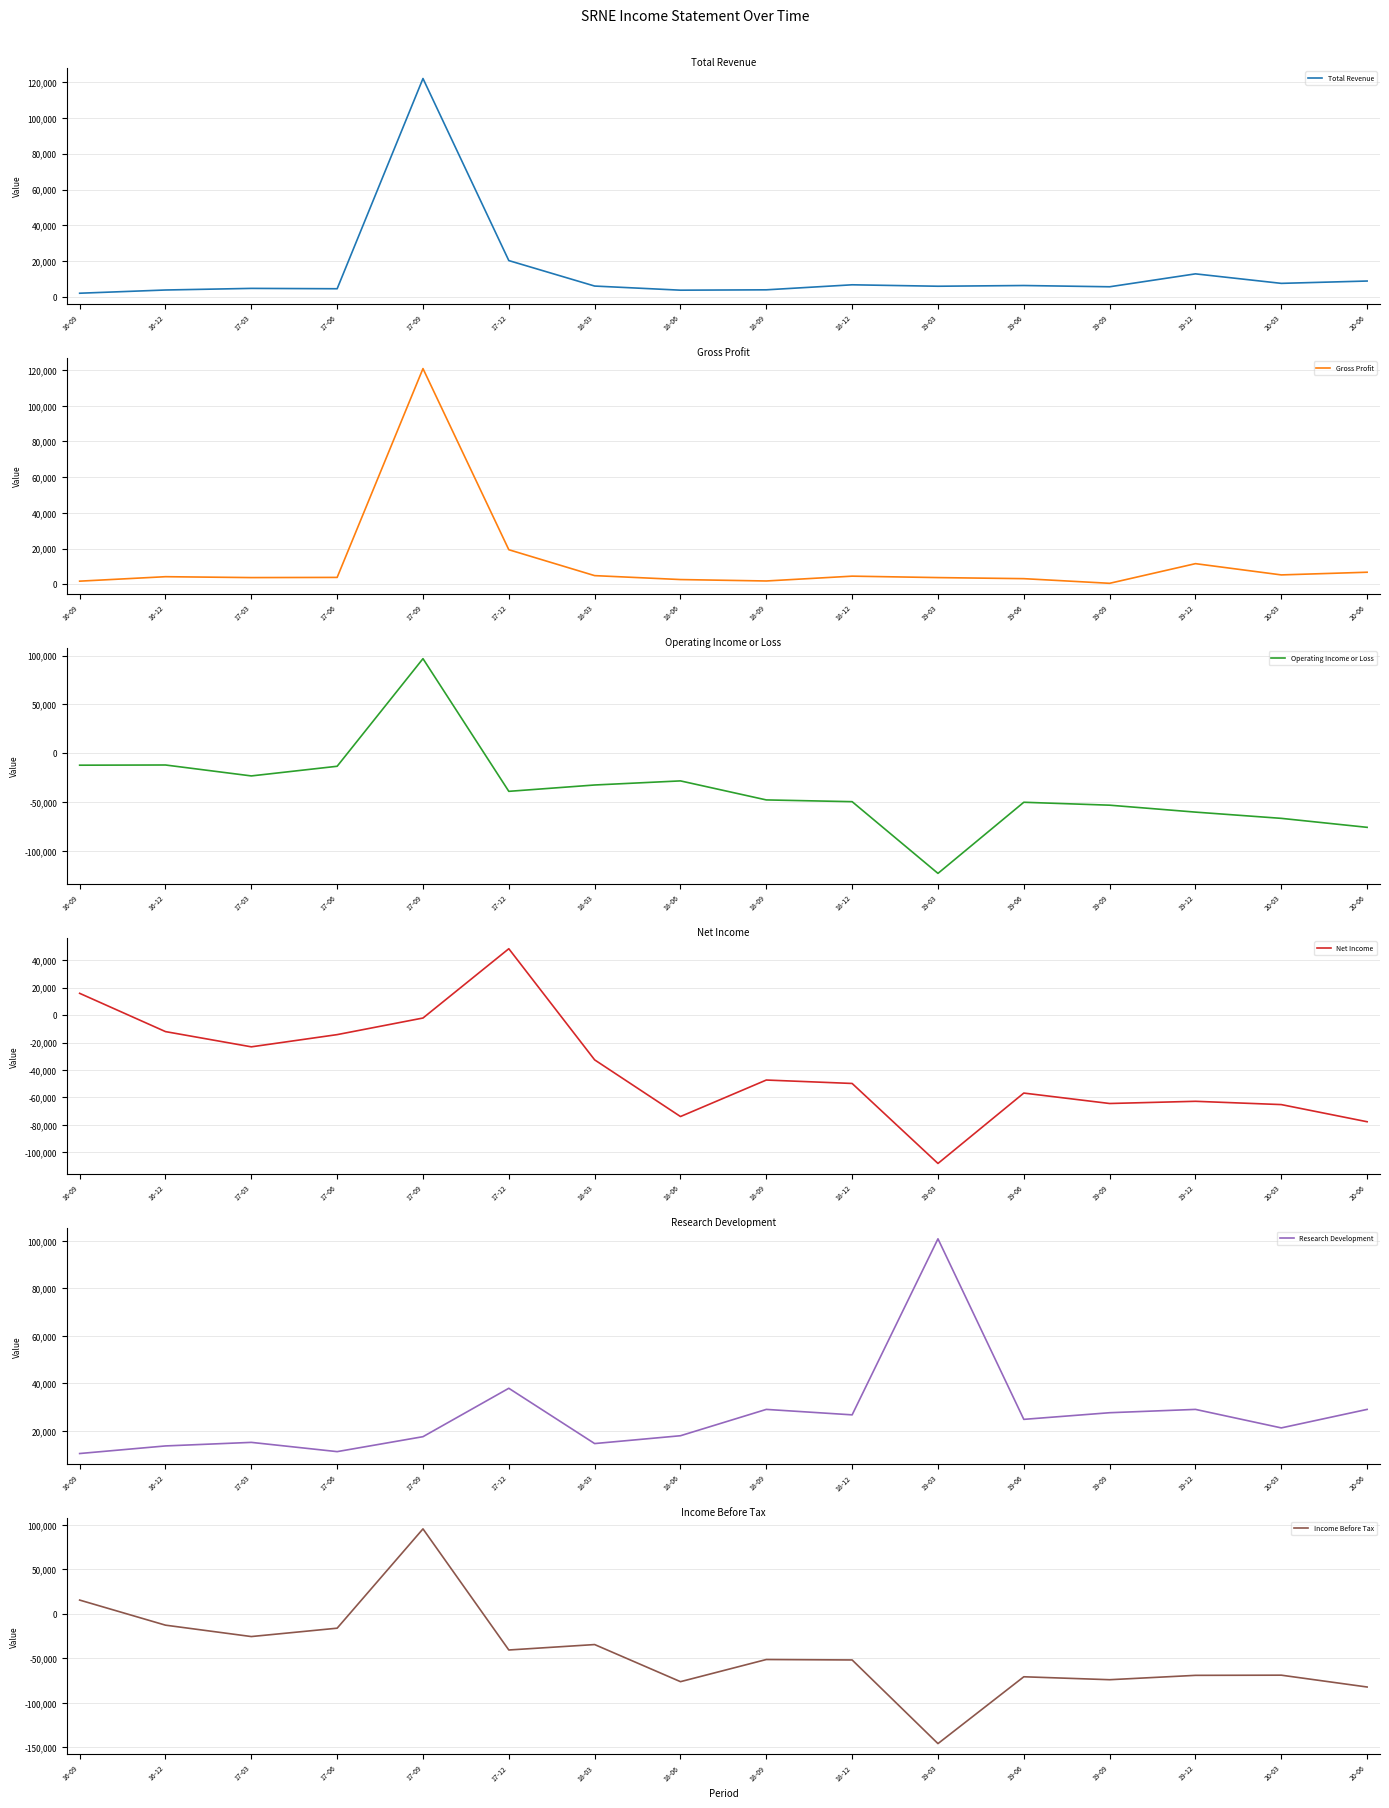

The Income Before Tax series shows -82200 at 20-06. True or false?

True